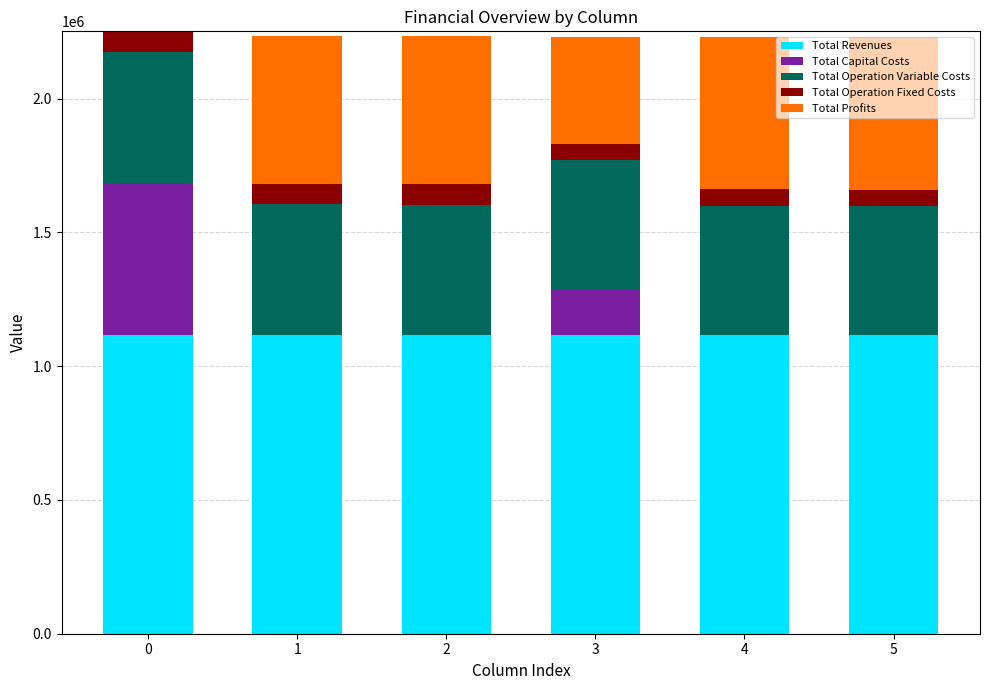

What is the total value across all series at 0?

2251509.2